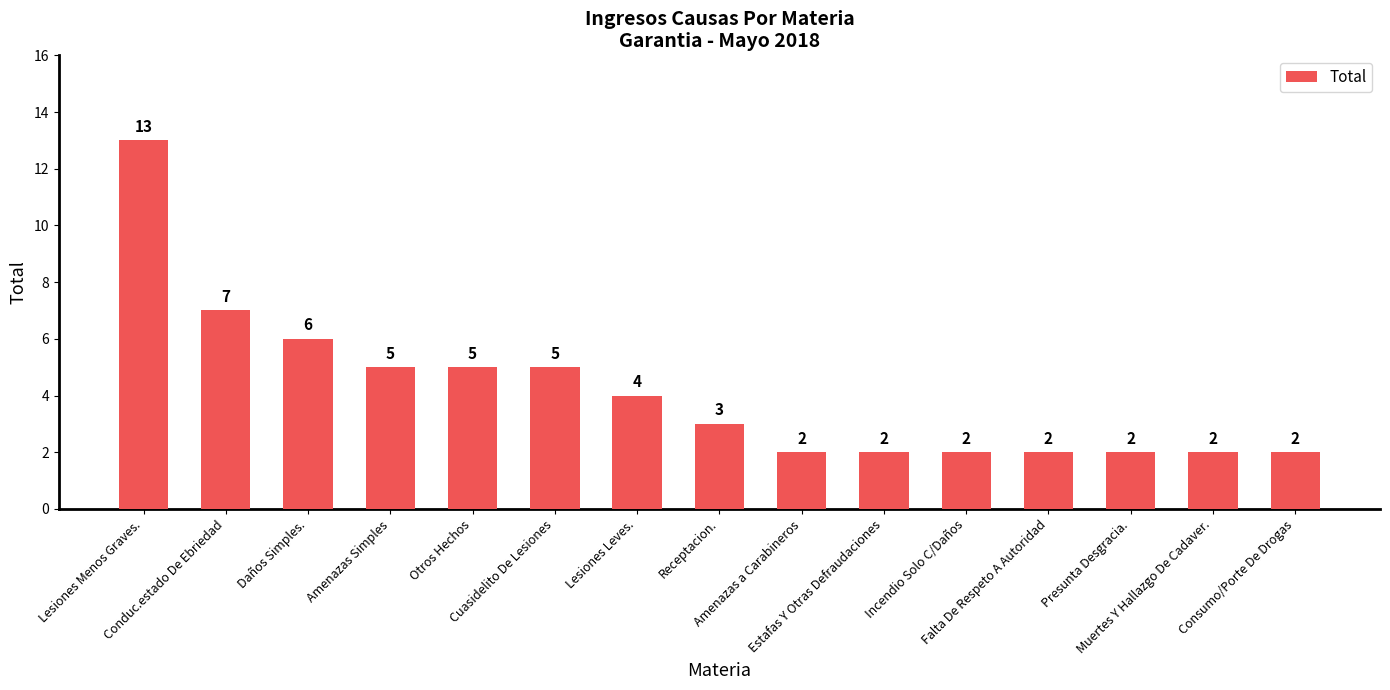

What is the minimum value shown in the chart?

2